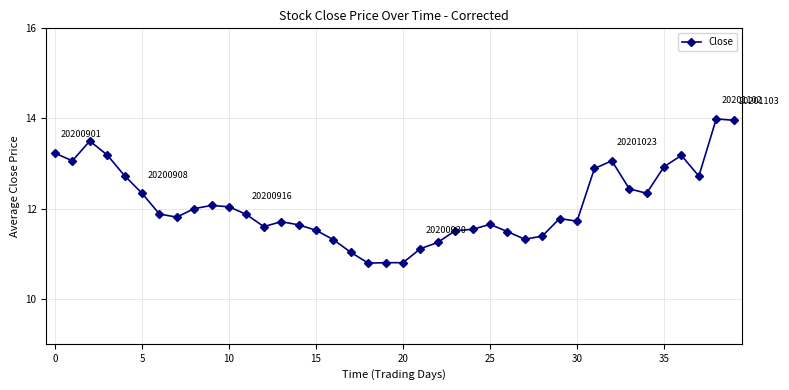

What is the maximum value shown in the chart?

14.0